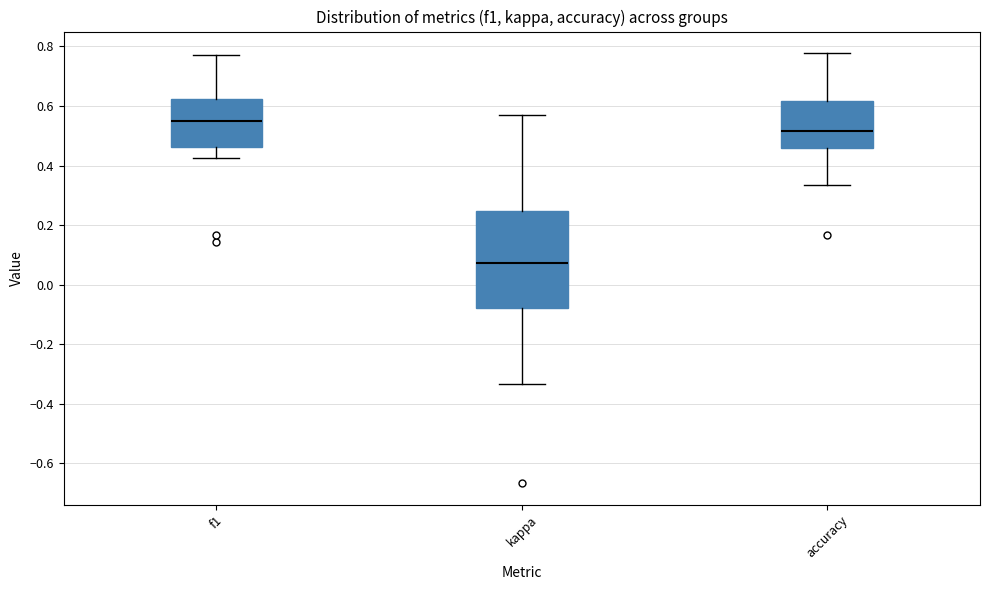

Reading left to right, read every box against the y-axis: the position of its median line, the range the box covers, and the ends of its whiskers. The values are not printed on the chart, so give them approximately, as read against the axis.

f1: median 0.56, box 0.46 to 0.62, whiskers 0.42 to 0.78
kappa: median 0.08, box -0.08 to 0.24, whiskers -0.34 to 0.58
accuracy: median 0.52, box 0.46 to 0.62, whiskers 0.34 to 0.78